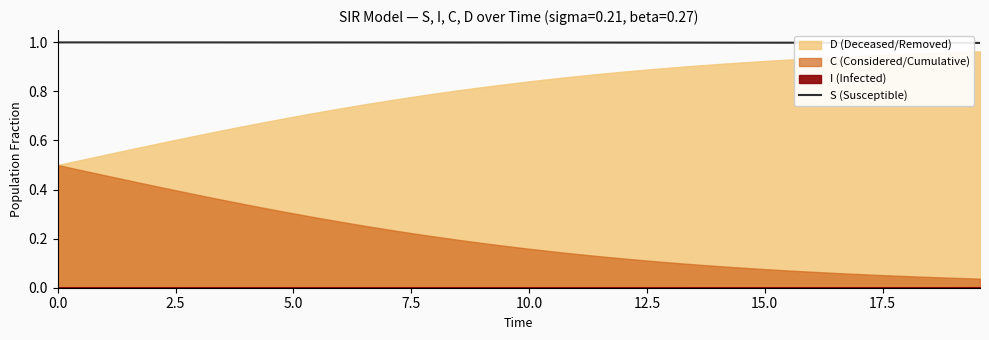

What is the minimum value for S (Susceptible)?

1.0